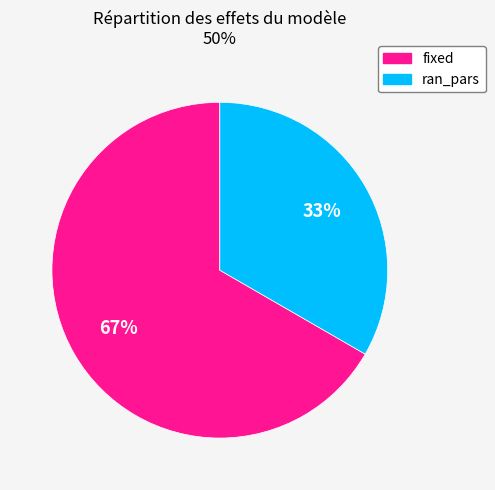

Combined, do ran_pars and fixed account for over 50%?

Yes